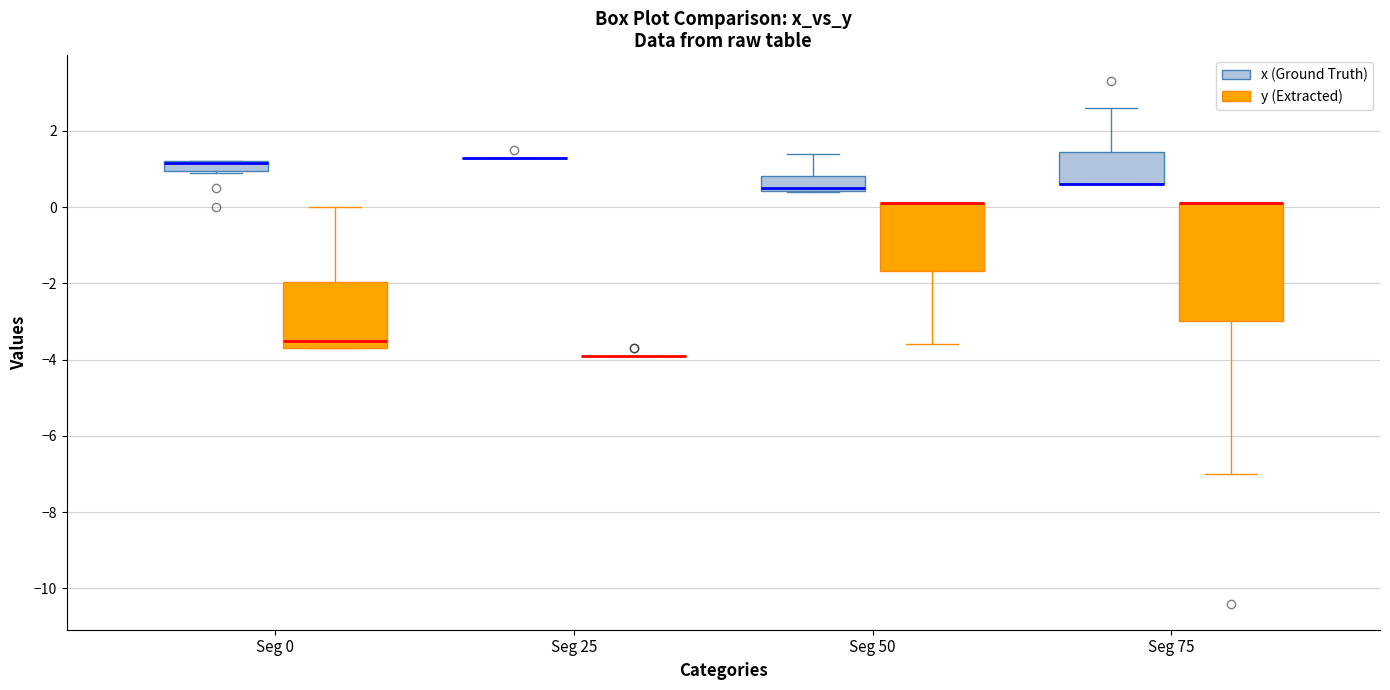

Comparing the boxes themselves (not the whiskers), which one is the tallest?

Seg 75 (y (Extracted))